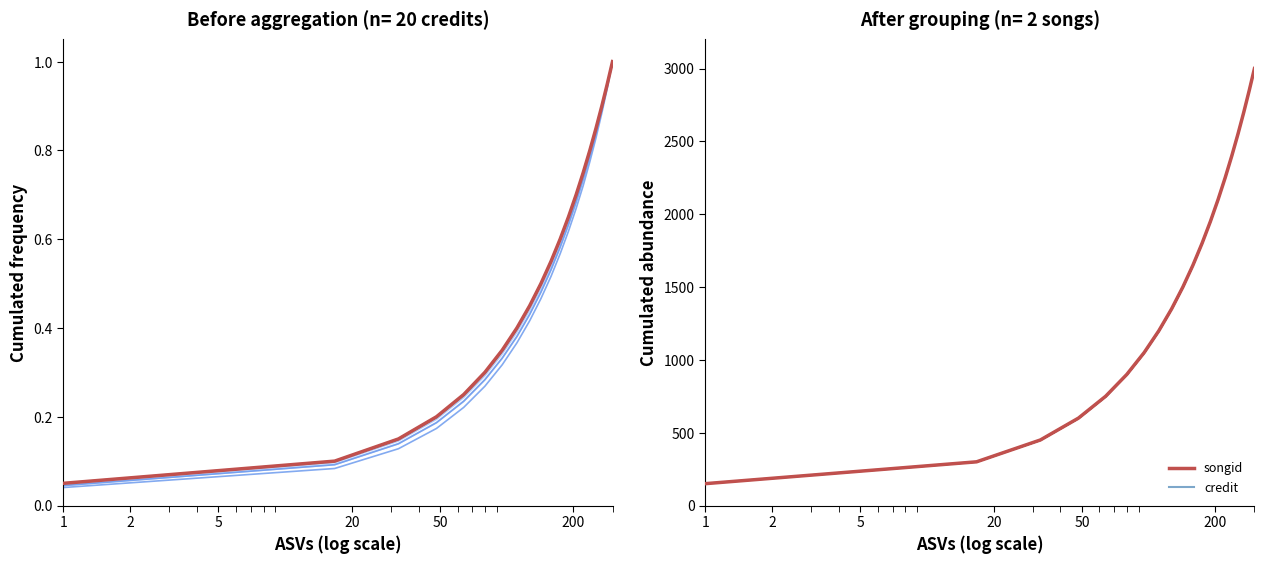

What is the maximum value for credit?

3000.0